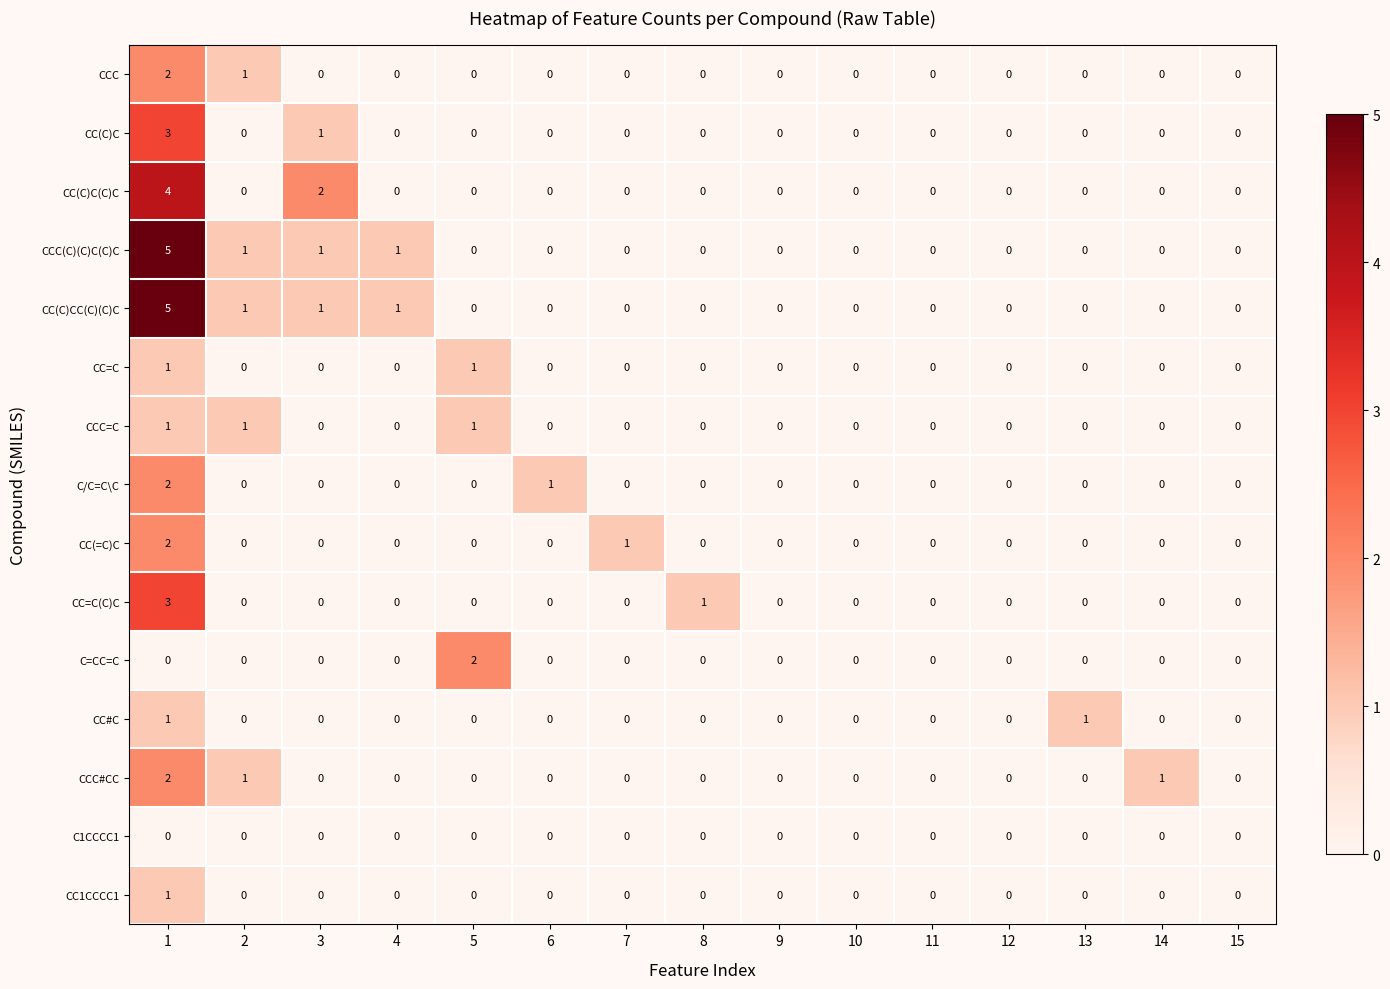

Which series changed the most between 2 and 5?

C=CC=C